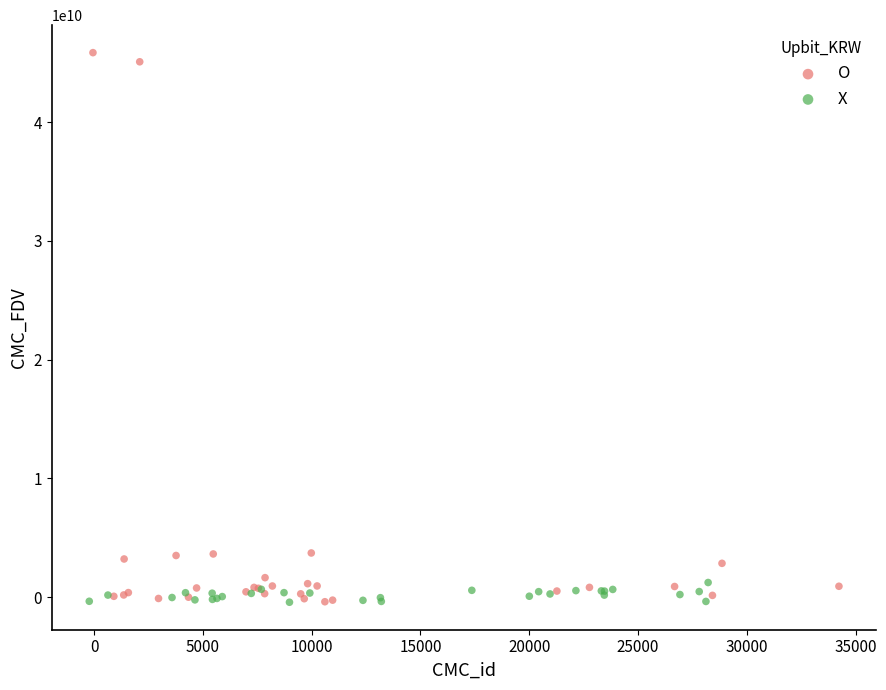

Which series reaches the maximum Y coordinate?

O